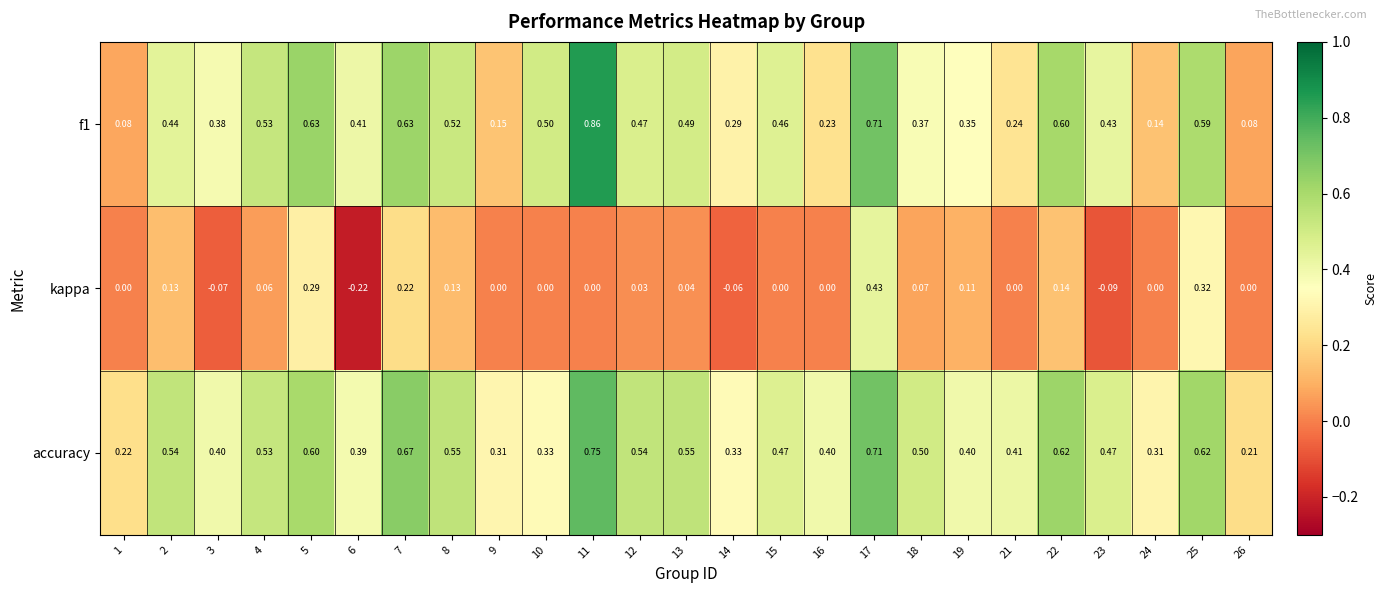

Which series changed the most between 9 and 26?

accuracy